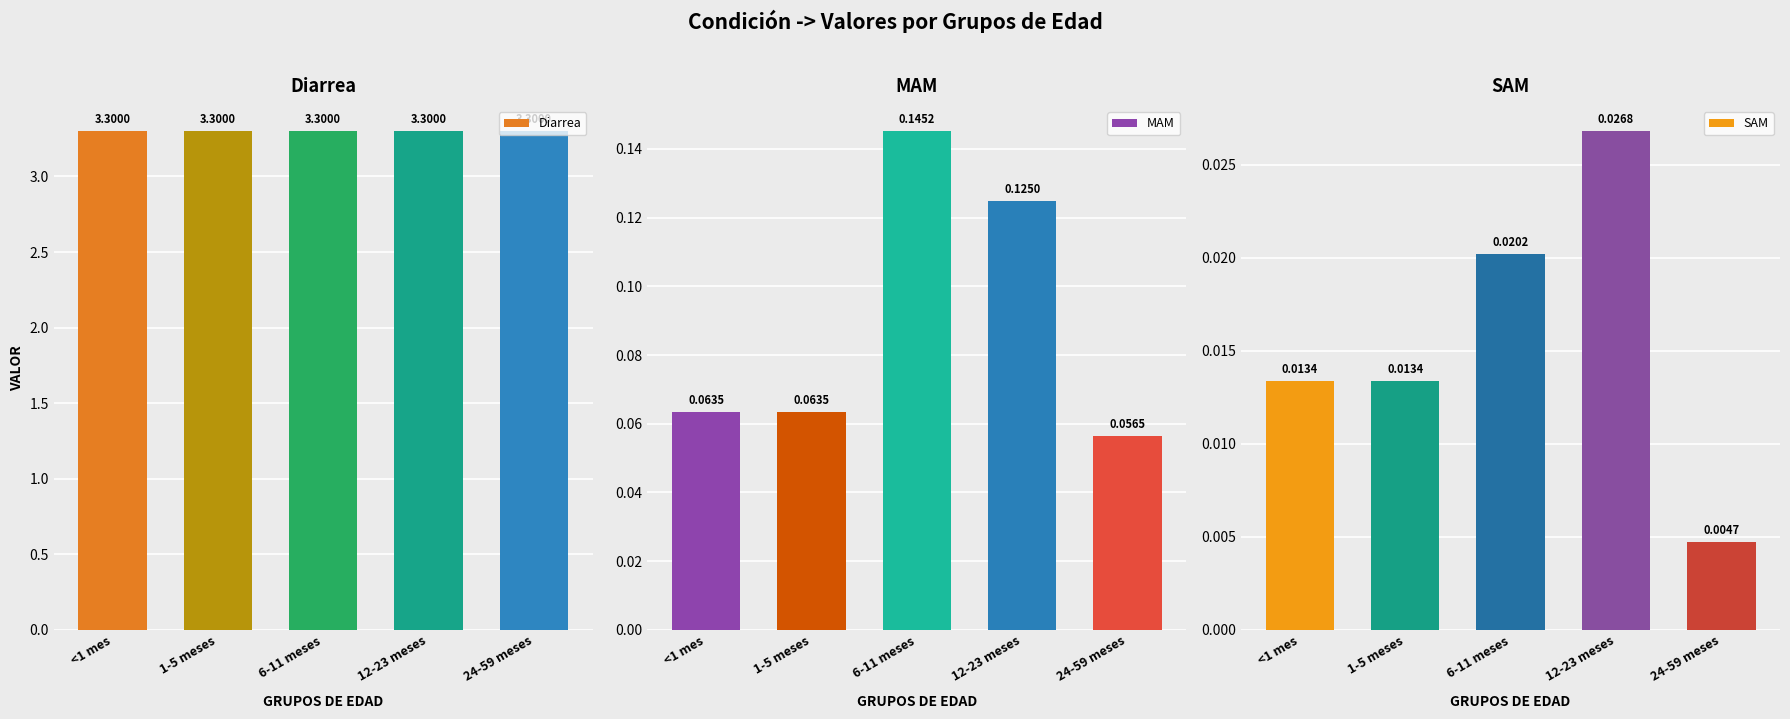

How many SAM values are between 0 and 1?

5